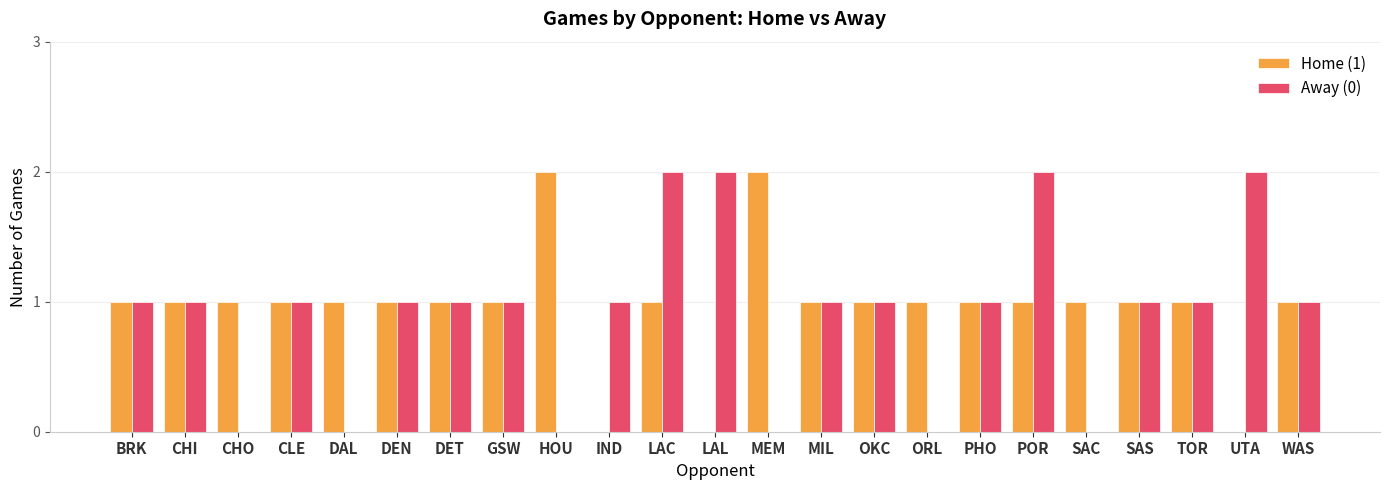

Reading right to left, list all the values displayed in this chart.

Home (1): WAS=1	UTA=0	TOR=1	SAS=1	SAC=1	POR=1	PHO=1	ORL=1	OKC=1	MIL=1	MEM=2	LAL=0	LAC=1	IND=0	HOU=2	GSW=1	DET=1	DEN=1	DAL=1	CLE=1	CHO=1	CHI=1	BRK=1
Away (0): WAS=1	UTA=2	TOR=1	SAS=1	SAC=0	POR=2	PHO=1	ORL=0	OKC=1	MIL=1	MEM=0	LAL=2	LAC=2	IND=1	HOU=0	GSW=1	DET=1	DEN=1	DAL=0	CLE=1	CHO=0	CHI=1	BRK=1